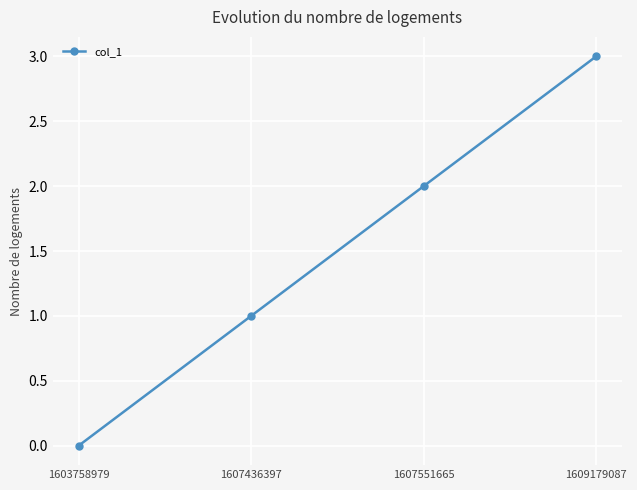

Count the number of data series in this chart.

1